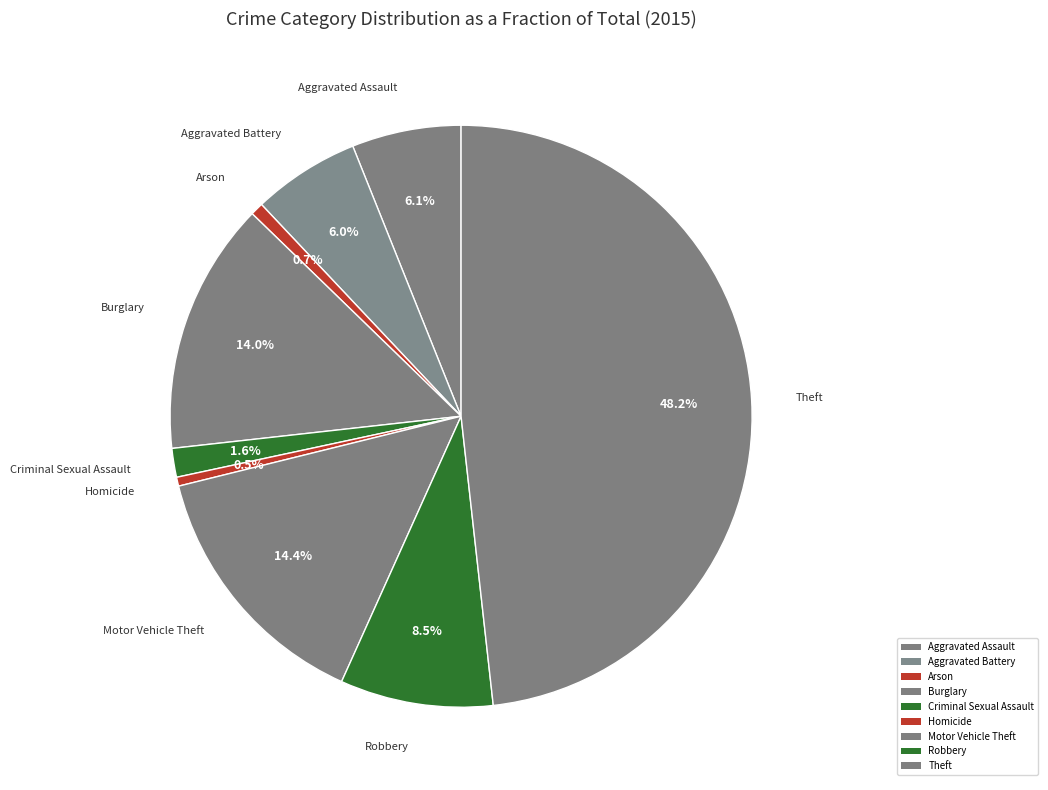

How many segments does this pie chart have?

9